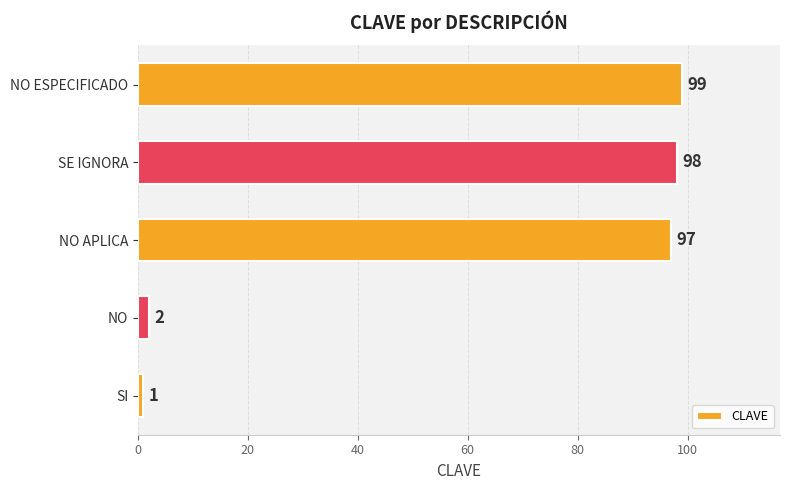

Reading top to bottom, transcribe all the data shown in this chart.

99	98	97	2	1